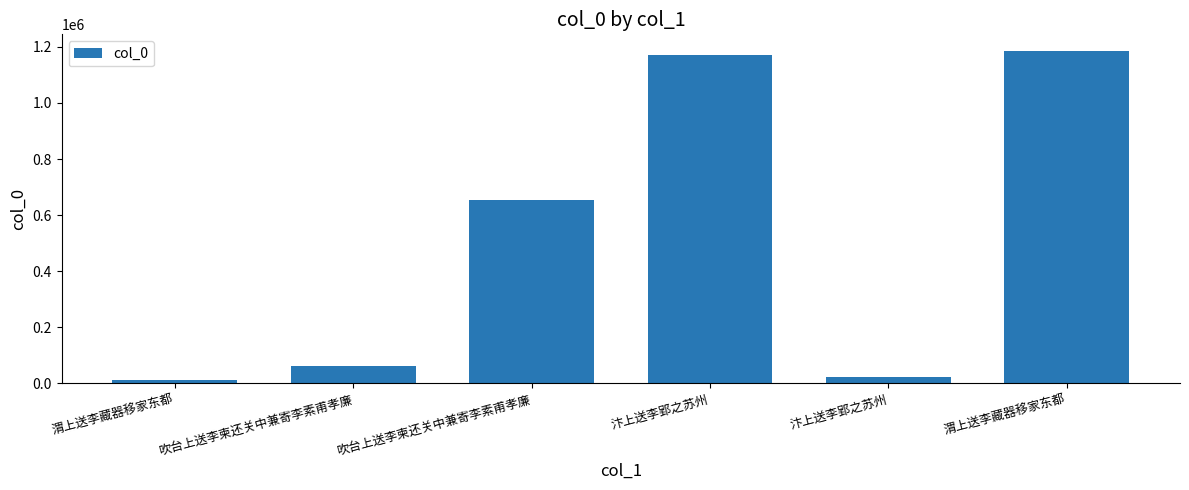

How many bars are there in total?

6